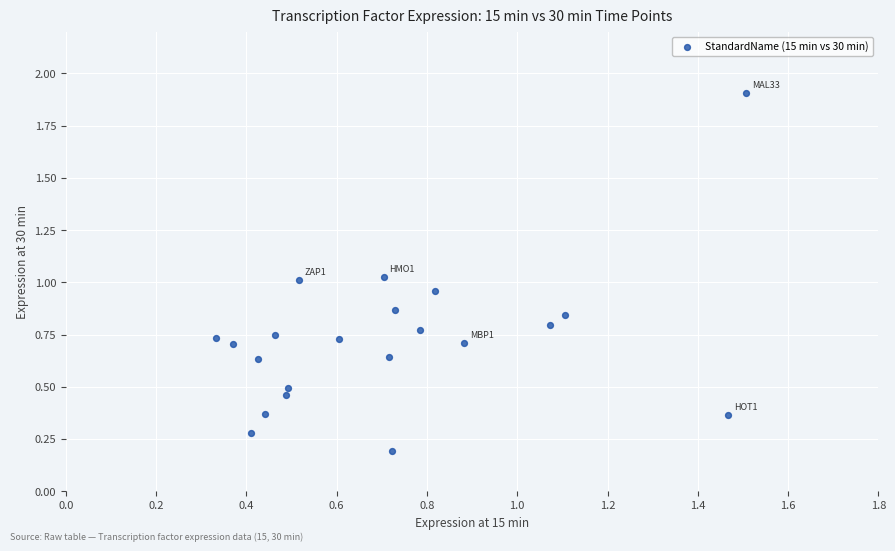

What is the range of Y values (max minus min)?

1.7